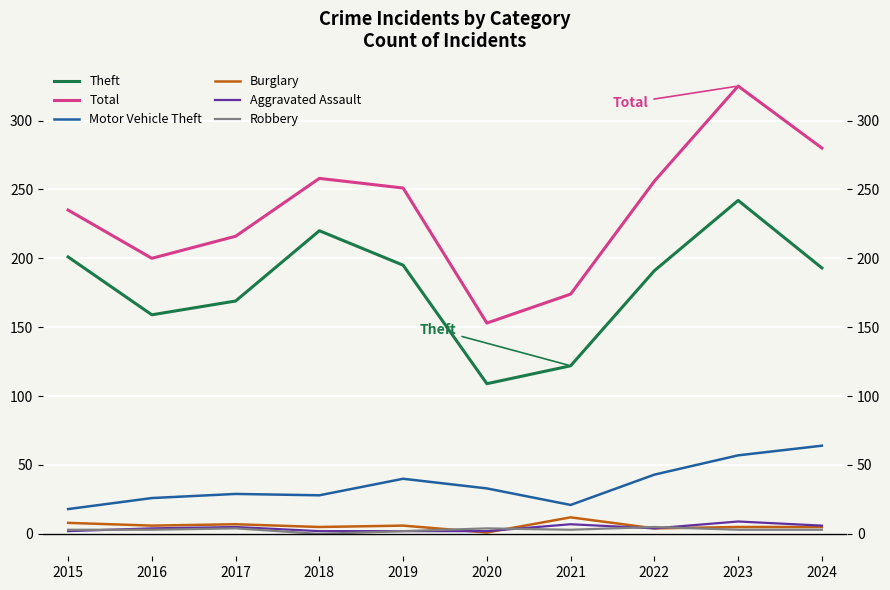

Reading left to right, what are all the values shown in this chart?

Theft: 201	159	169	220	195	109	122	191	242	193
Total: 235	200	216	258	251	153	174	256	325	280
Motor Vehicle Theft: 18	26	29	28	40	33	21	43	57	64
Burglary: 8	6	7	5	6	1	12	4	5	5
Aggravated Assault: 2	4	5	2	2	2	7	4	9	6
Robbery: 3	3	4	0	2	4	3	5	3	3